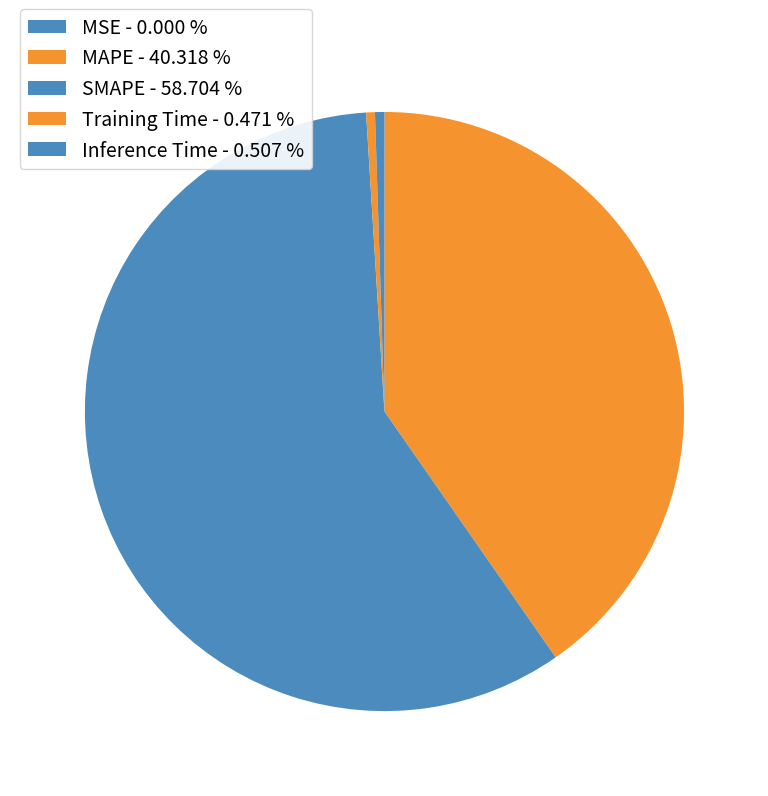

How much of the chart is everything except Inference Time?

99.5%